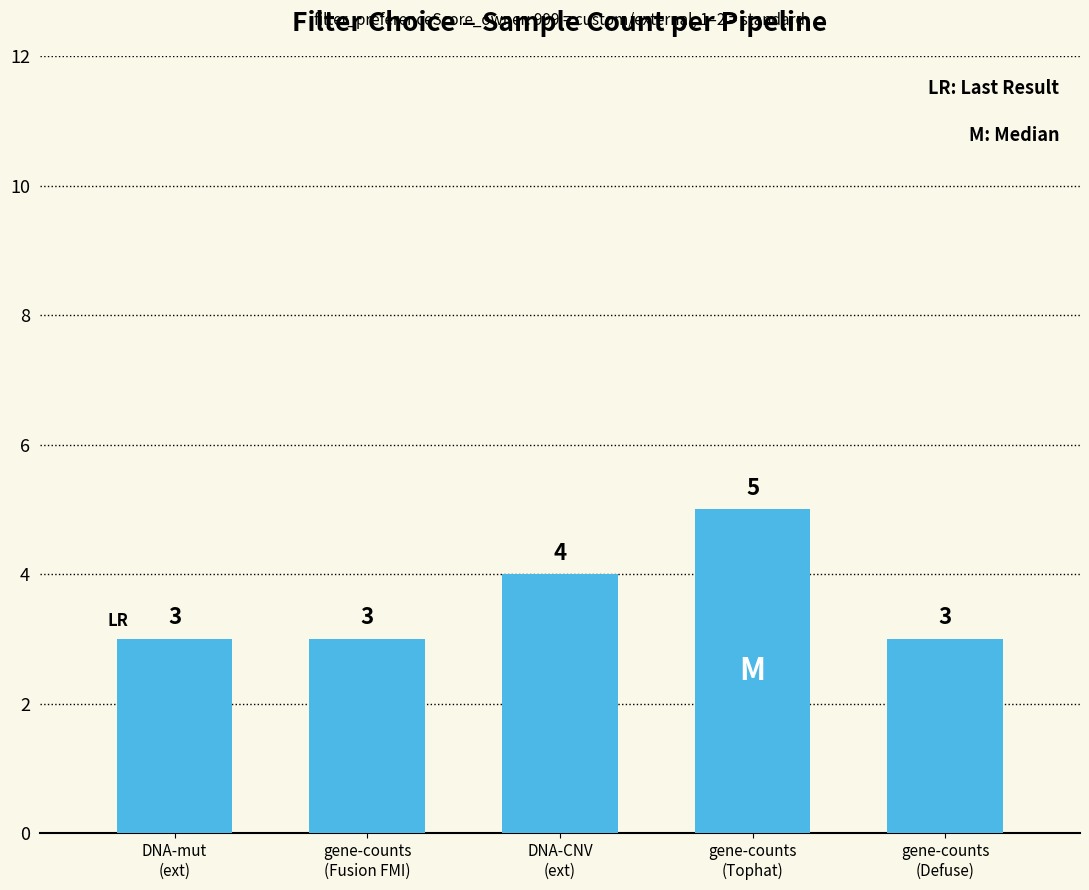

What is the greatest value displayed?

5